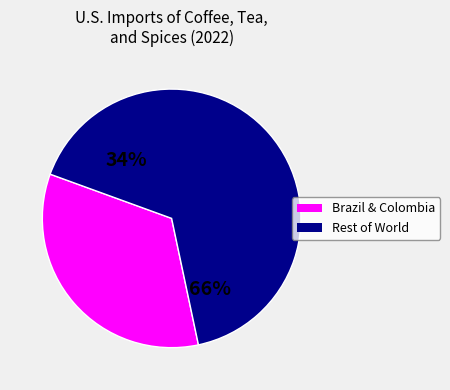

The Switzerland slice represents 13% of the pie. True or false?

False